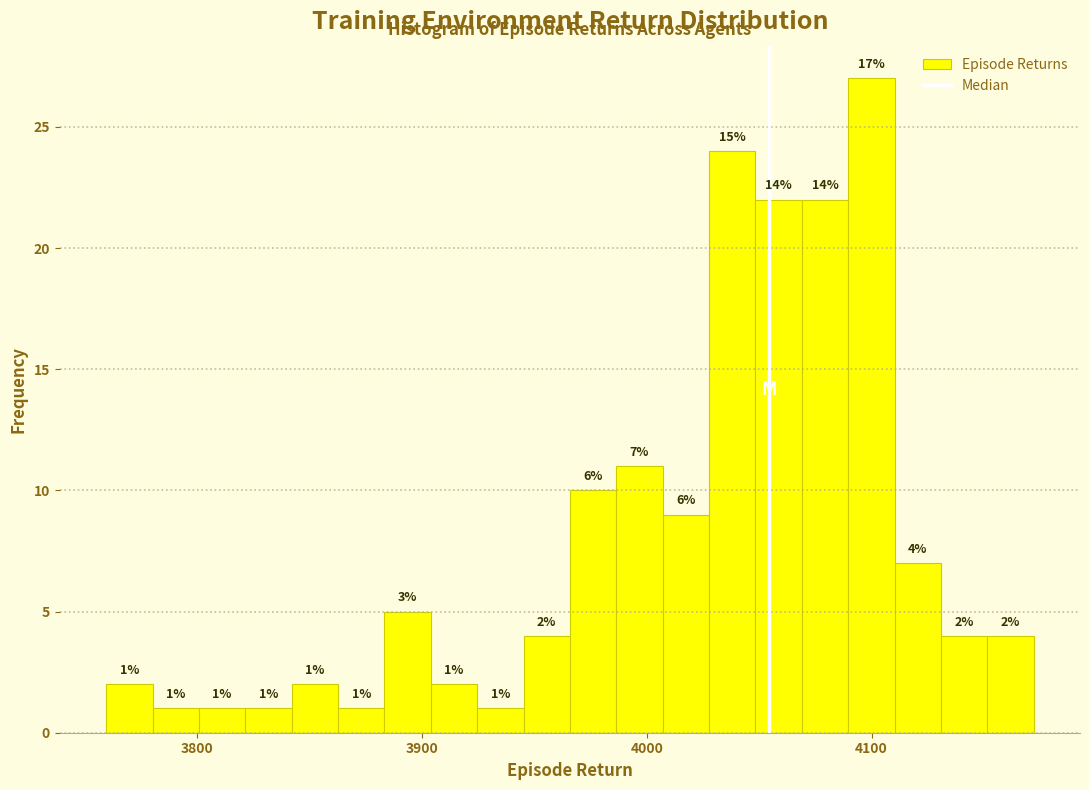

Around what value on the x-axis is the tallest bar? Give the approximate position of its centre, as read against the axis.

4100